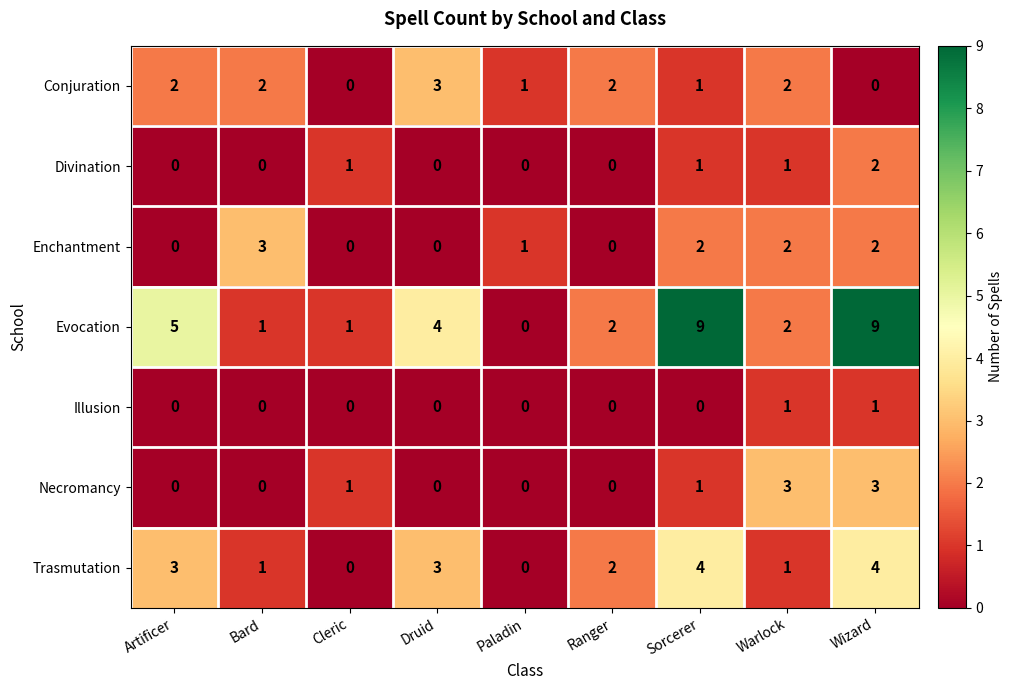

Read the Trasmutation value at Wizard.

4